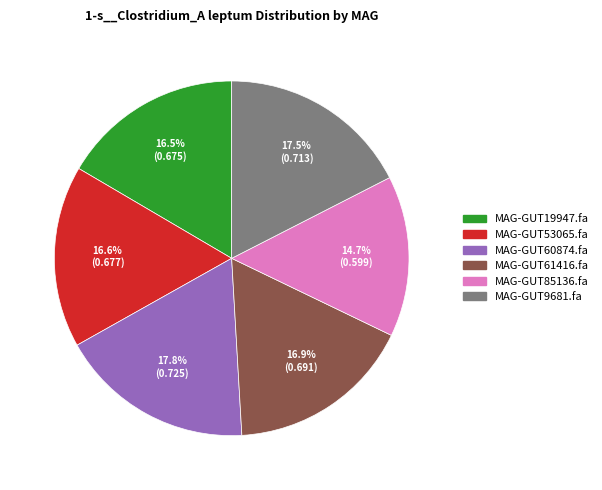

What percentage is the MAG-GUT60874.fa slice, to the nearest percent?

18%